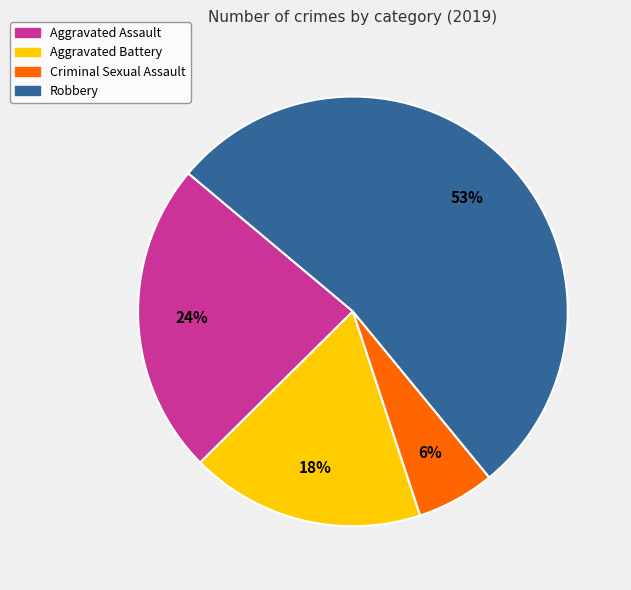

To the nearest percent, what is the difference between the largest and smallest slice percentages?

47%